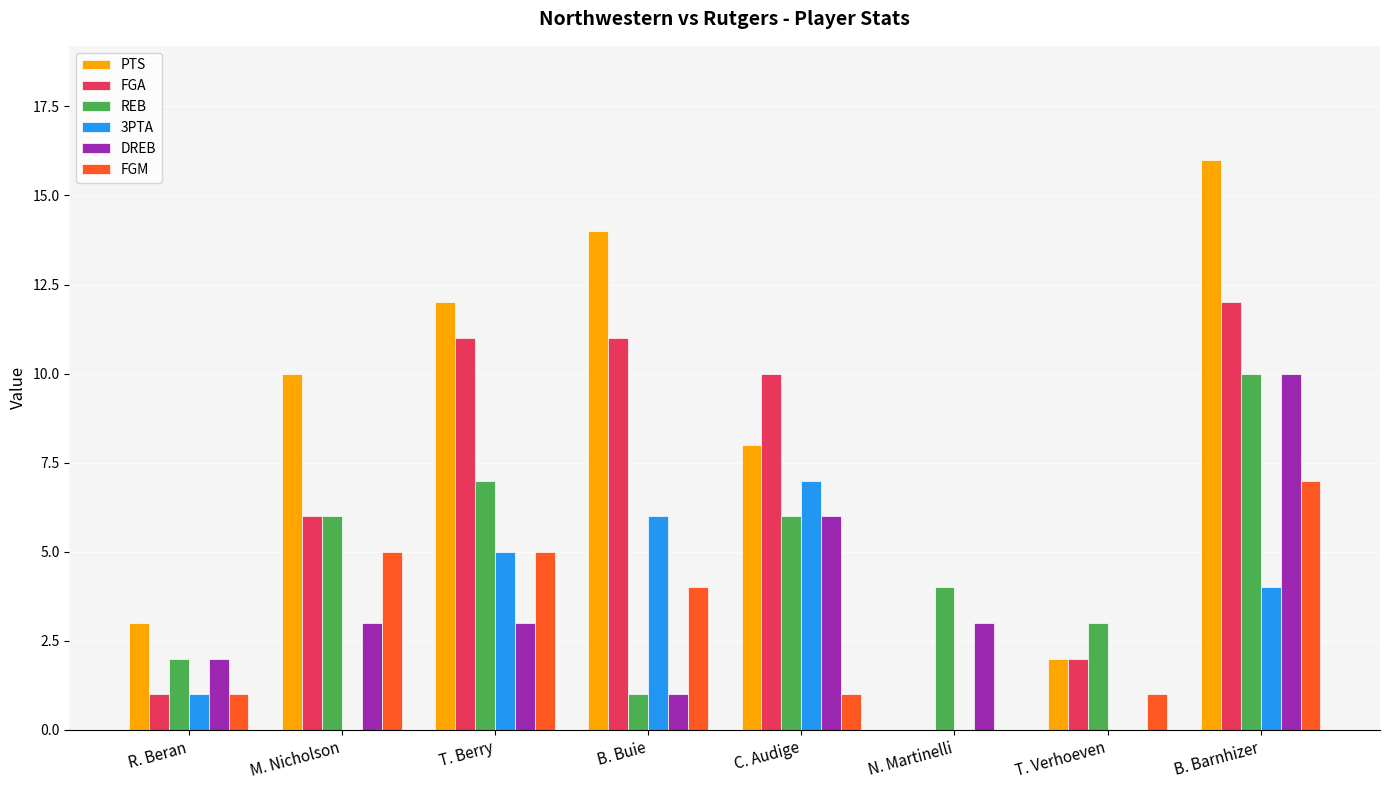

What is the total value across all series at T. Verhoeven?

8